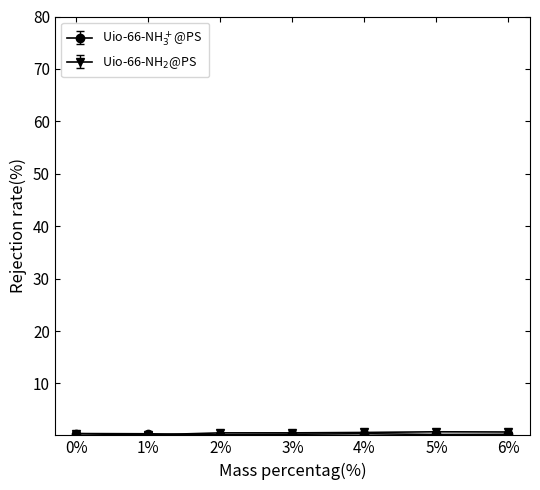

What is the label of the 4th point from the right?

3%